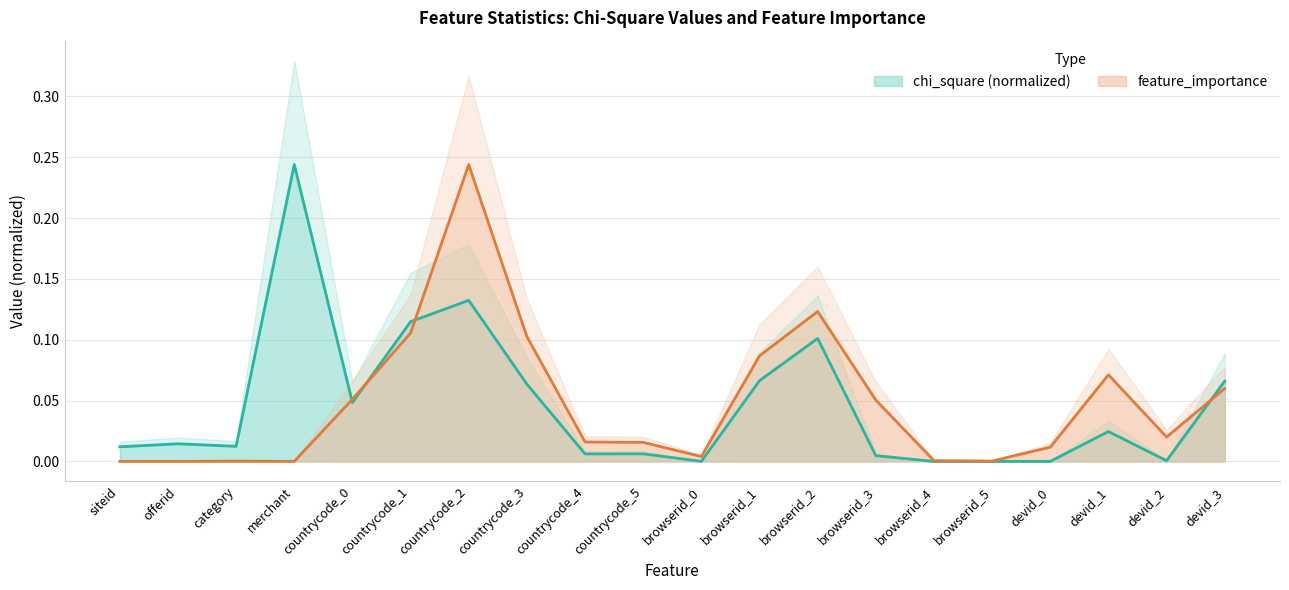

Where is the first local minimum for chi_square?

category